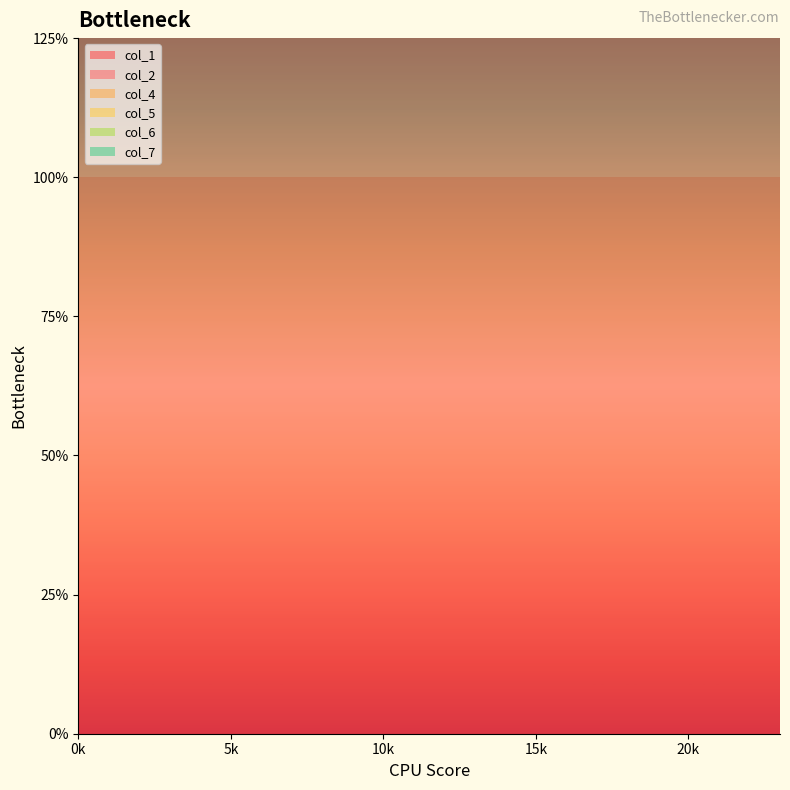

Reading right to left, extract all data points from this chart.

col_1: 2	2	2	2	2	2	2	2	2	2	2	2	2	2	2	2	2	2	2	2	2	2	2	2
col_2: 2	2	2	2	2	2	2	2	2	2	2	2	2	2	2	2	2	2	2	2	2	2	2	2
col_4: 1	1	1	1	1	1	1	1	1	1	1	1	1	1	1	1	1	1	1	1	1	1	1	1
col_5: 1	1	1	1	1	1	1	1	1	1	1	1	1	1	1	1	1	1	1	1	1	1	1	1
col_6: 1	1	1	1	1	1	1	1	1	1	1	1	1	1	1	1	1	1	1	1	1	1	1	1
col_7: 2	2	2	2	2	2	2	2	2	2	2	2	2	2	2	2	2	2	2	2	2	2	2	2